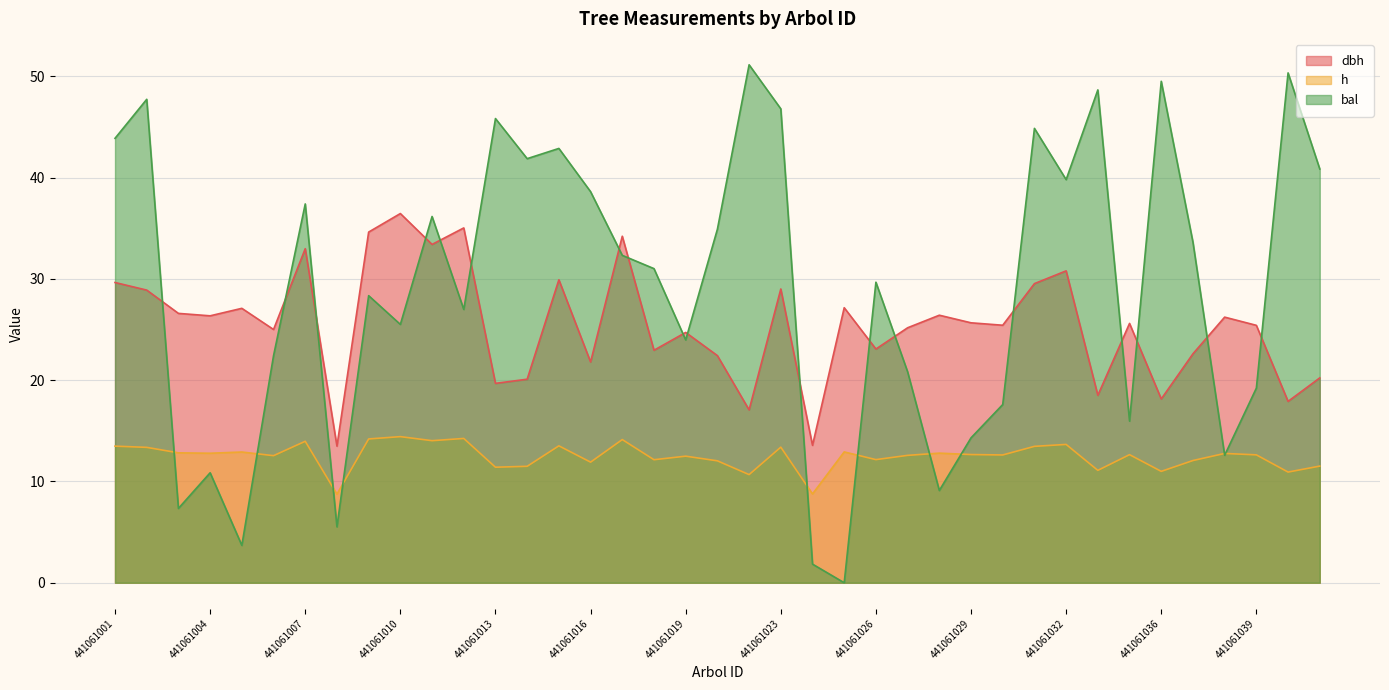

True or false: h and dbh cross at least once.

False